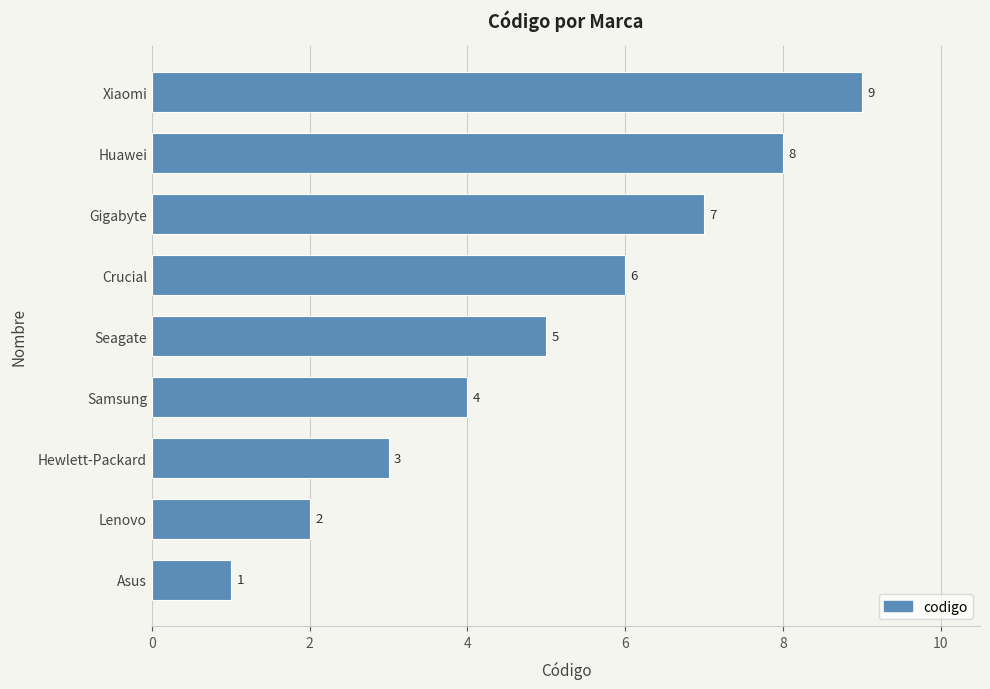

What is the sum of all values?

45